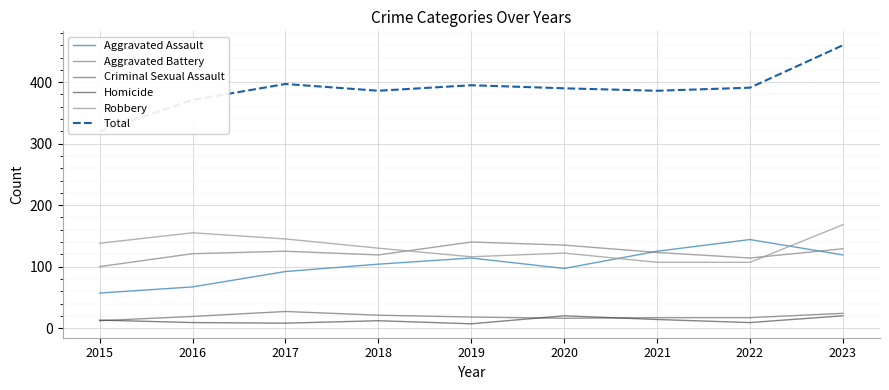

True or false: Homicide and Criminal Sexual Assault intersect in this chart.

True